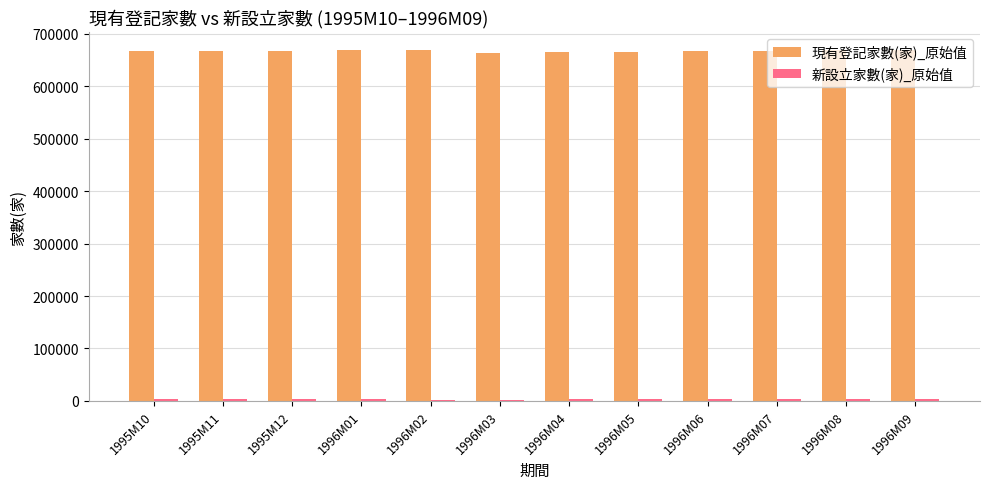

What is the smallest value displayed?

2146